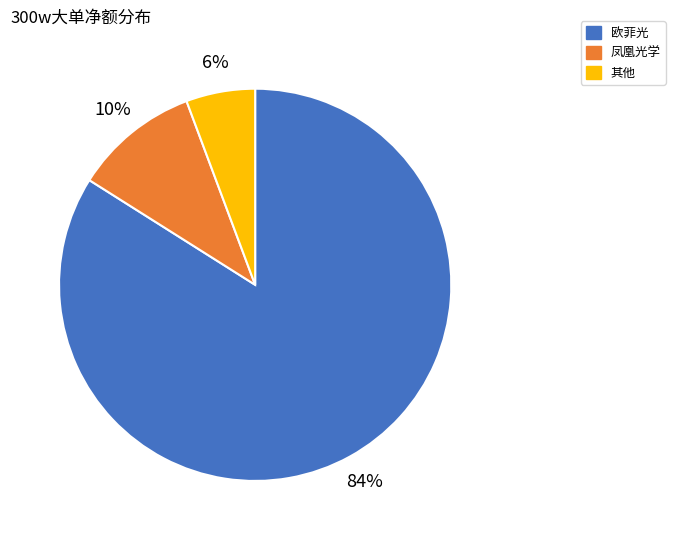

To the nearest percent, what is the average slice percentage?

33%